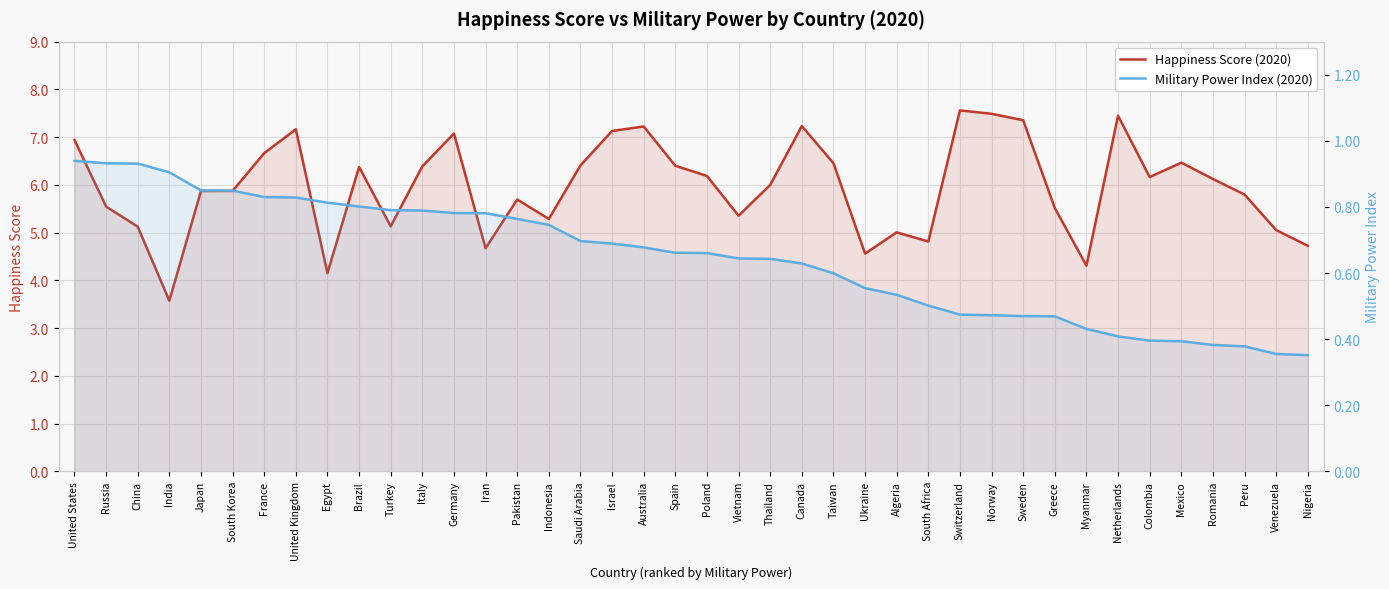

What is the spread (max minus min) of values at Colombia?

5.8